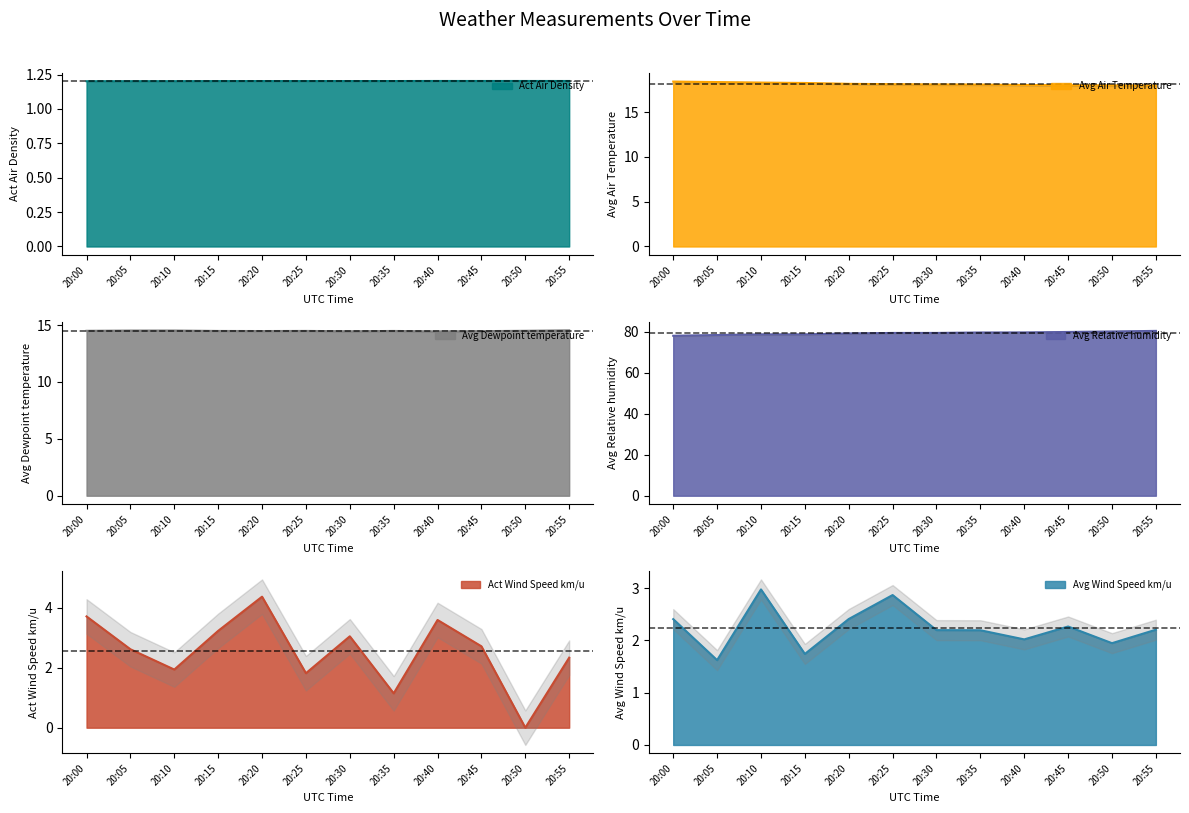

What is the difference between the maximum and minimum values in the Avg Dewpoint temperature series?

0.1